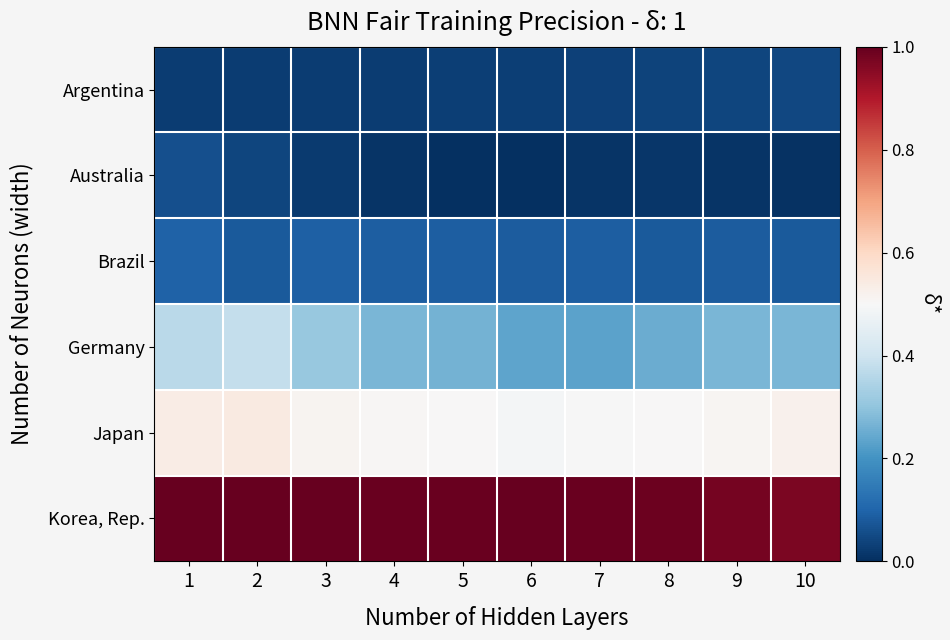

What is the total value across all series at 8?

4.8